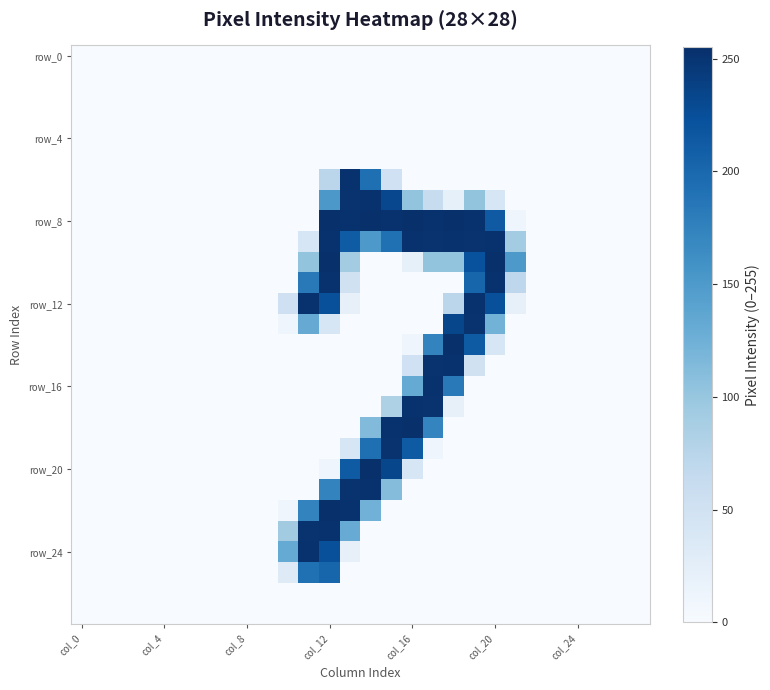

Which series has the largest total across all categories?

row_8